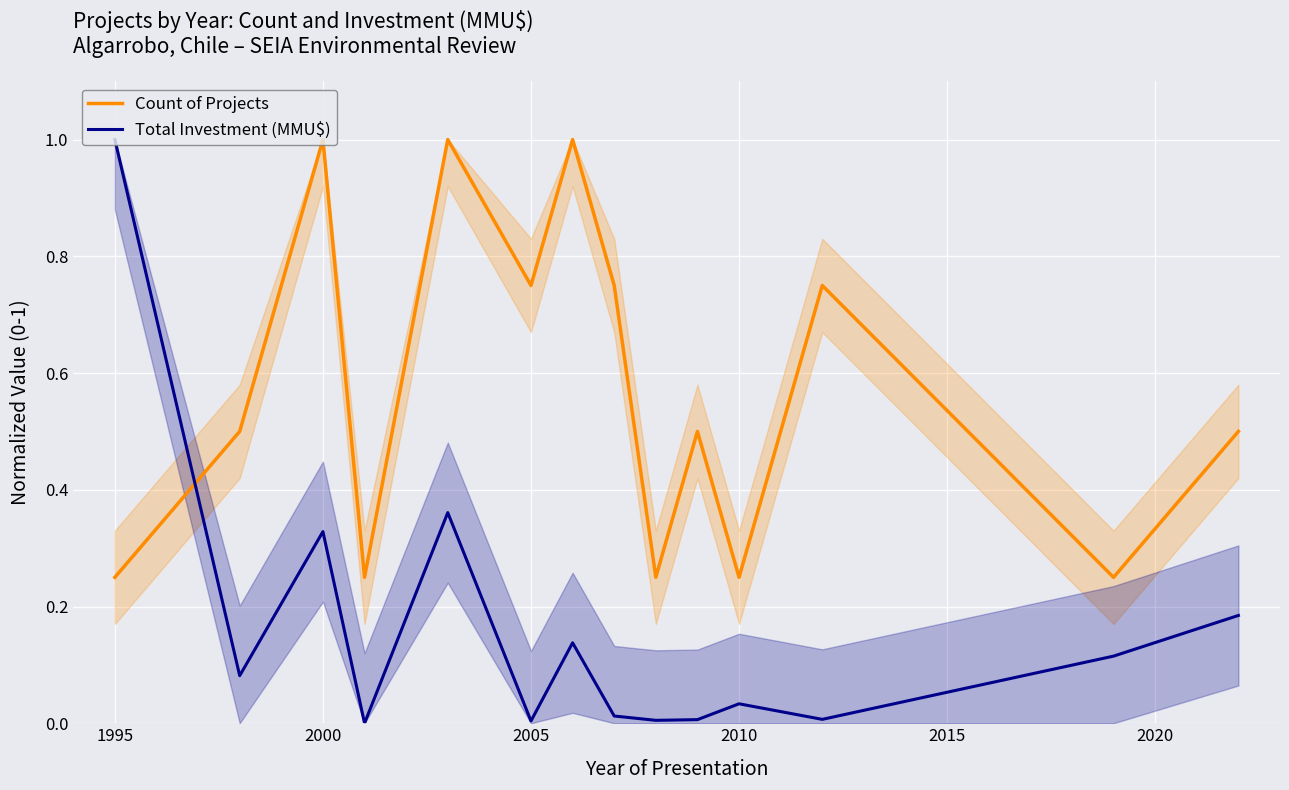

What are all the series names shown in the legend?

Count of Projects, Total Investment (MMU$)